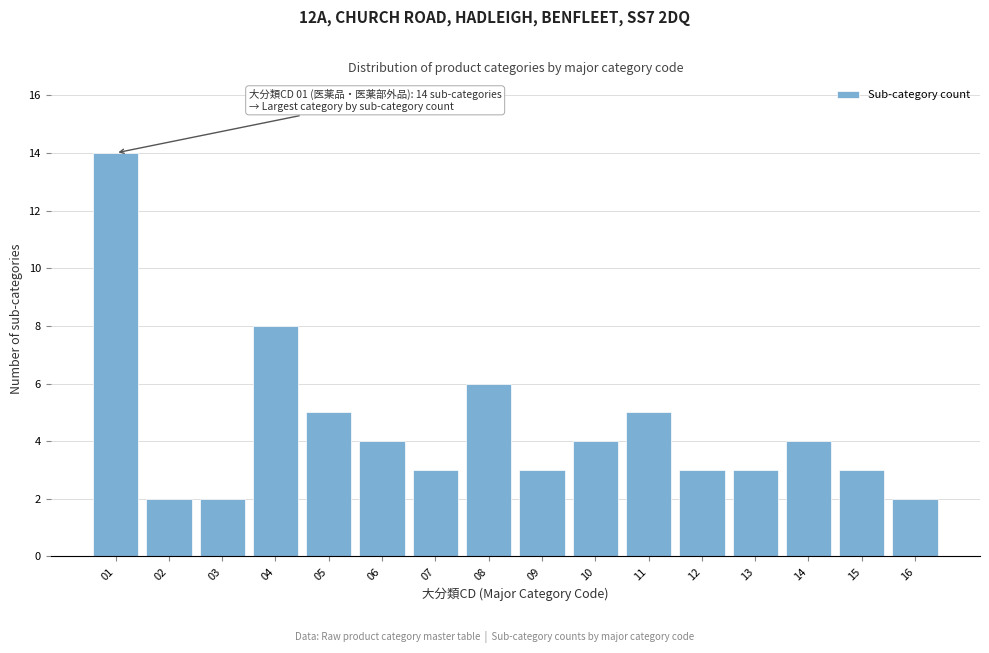

Reading left to right, what are all the values shown in this chart?

14	2	2	8	5	4	3	6	3	4	5	3	3	4	3	2